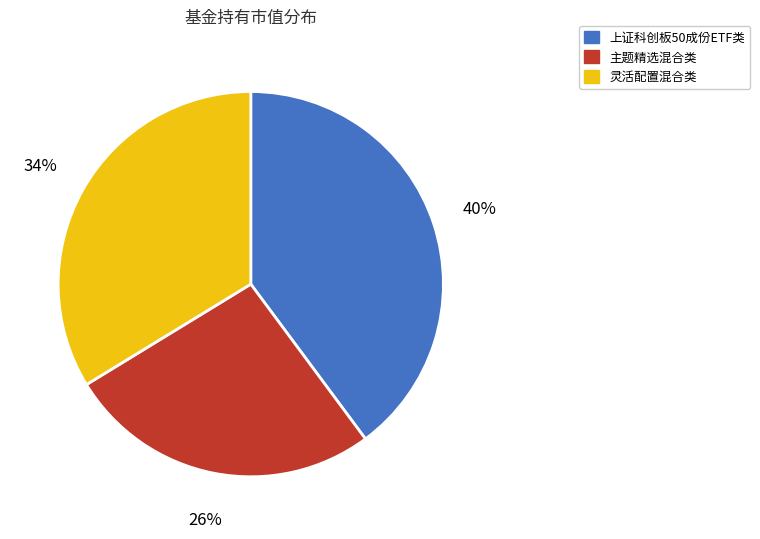

To the nearest percent, what is the average slice percentage?

33%